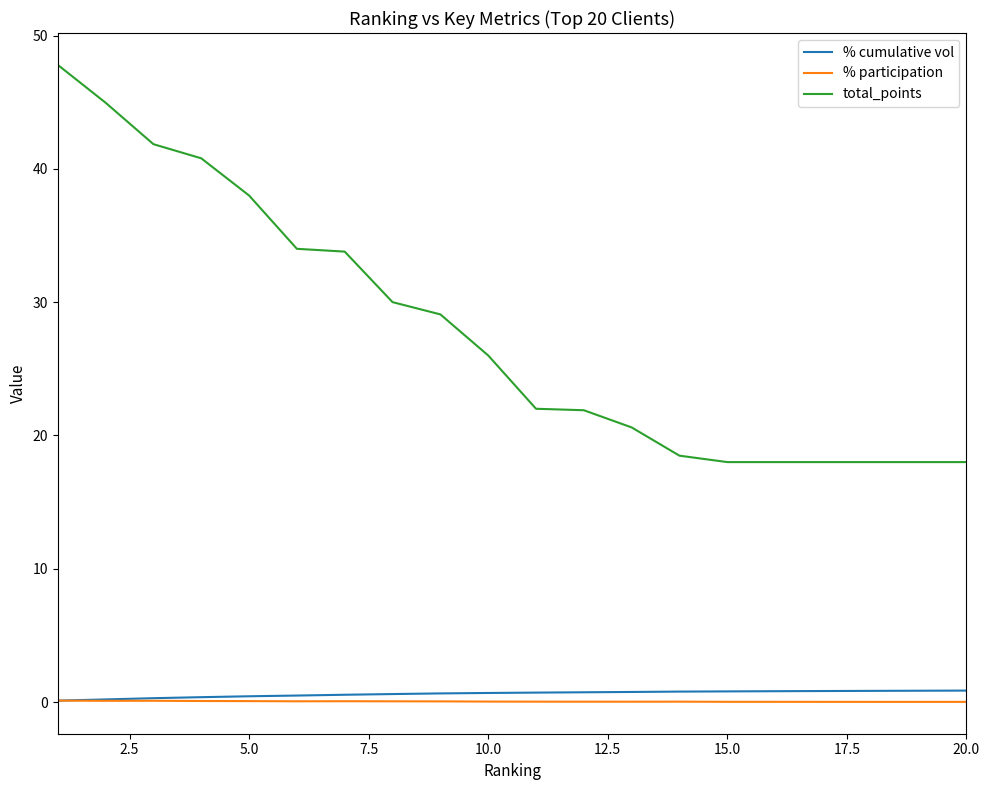

Which series has the largest range (max minus min)?

total_points